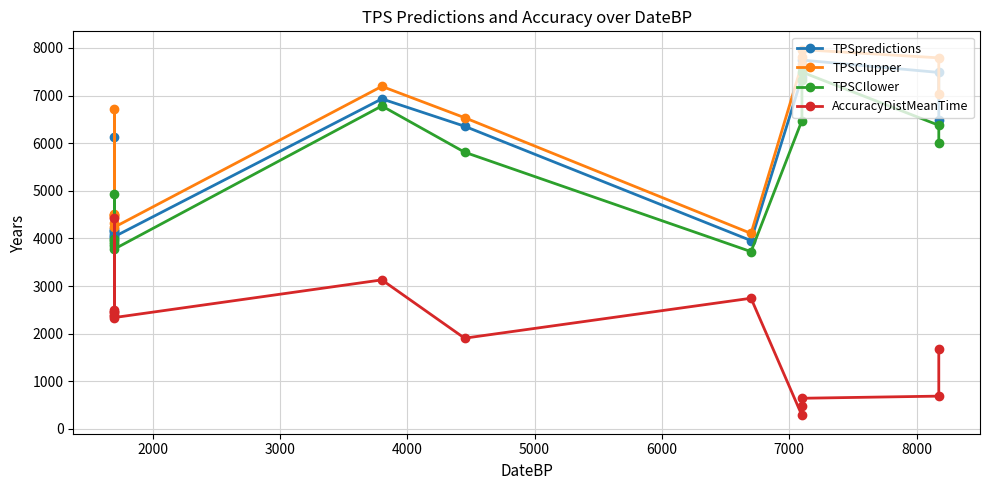

How many data points in TPSCIupper are above 6535?

8